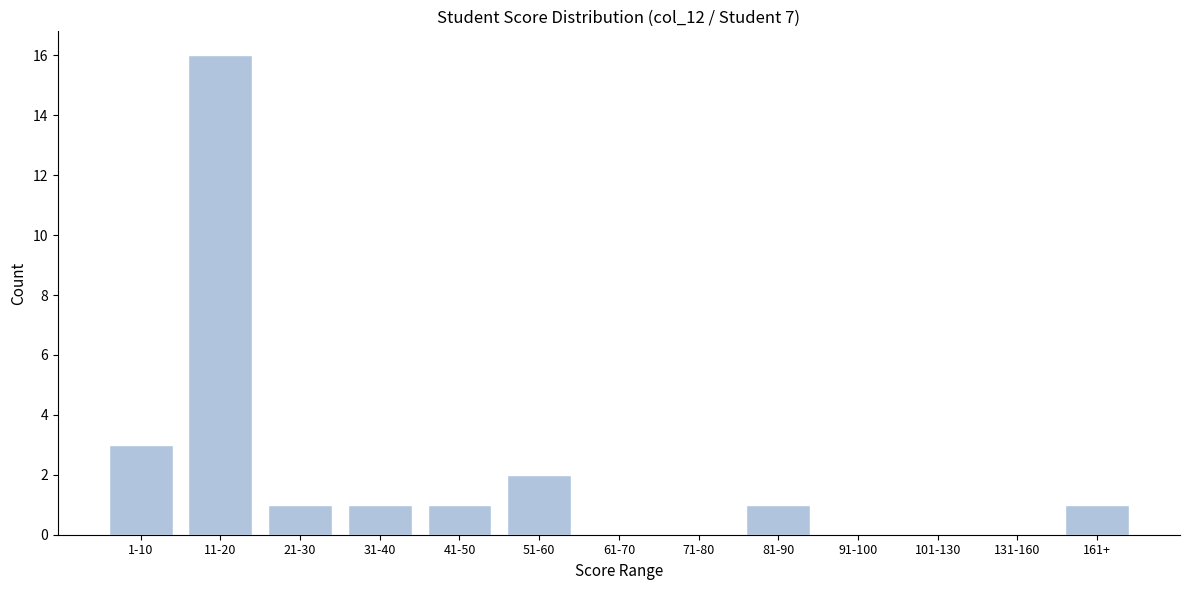

Reading left to right, list all the values displayed in this chart.

1-10=3	11-20=16	21-30=1	31-40=1	41-50=1	51-60=2	61-70=0	71-80=0	81-90=1	91-100=0	101-130=0	131-160=0	161+=1